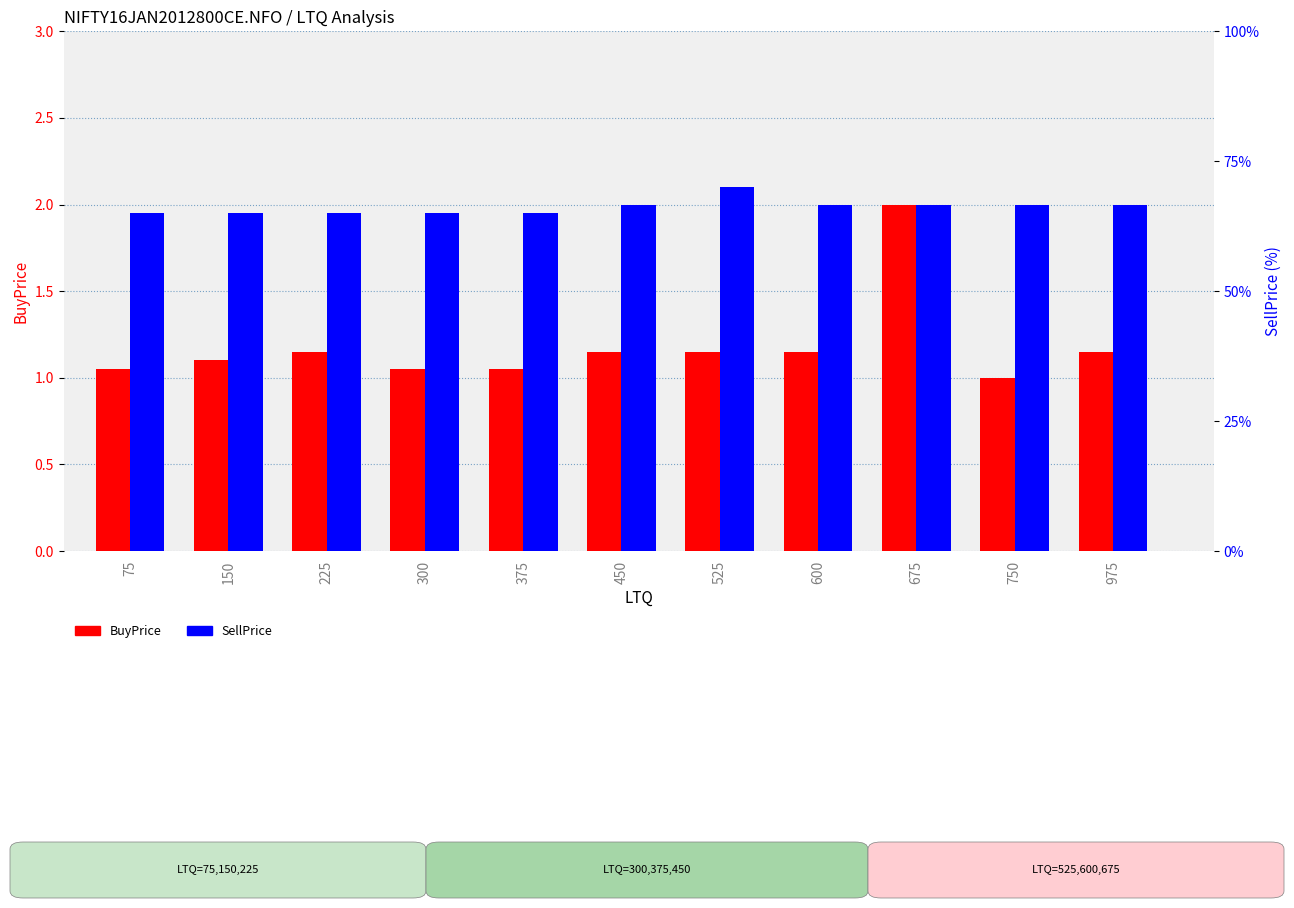

Reading left to right, list all the values displayed in this chart.

BuyPrice: 1.1	1.1	1.1	1.1	1.1	1.1	1.1	1.1	2.0	1.0	1.1
SellPrice: 1.9	1.9	1.9	1.9	1.9	2.0	2.1	2.0	2.0	2.0	2.0